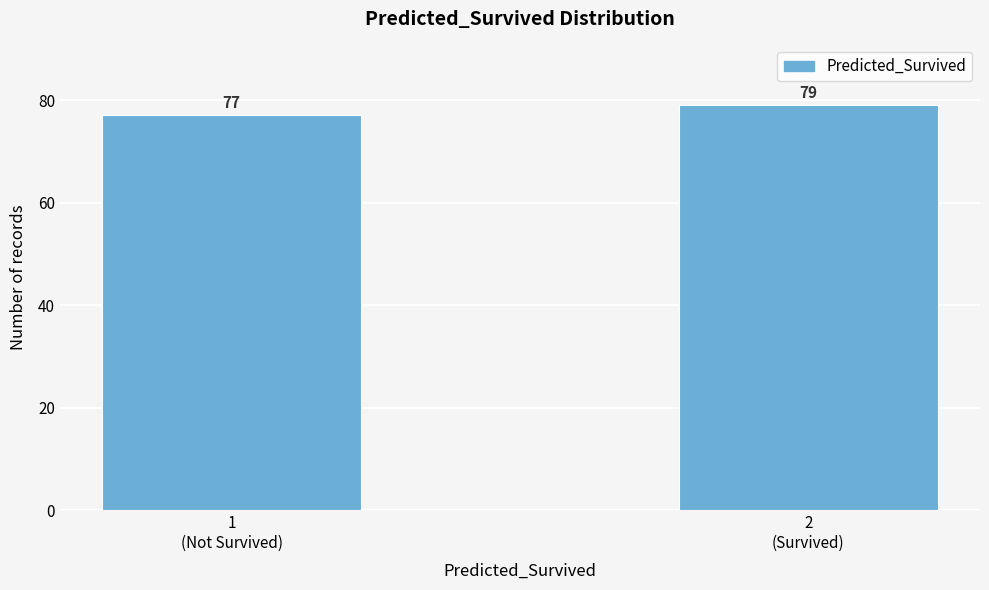

Reading left to right, list all the values displayed in this chart.

77	79